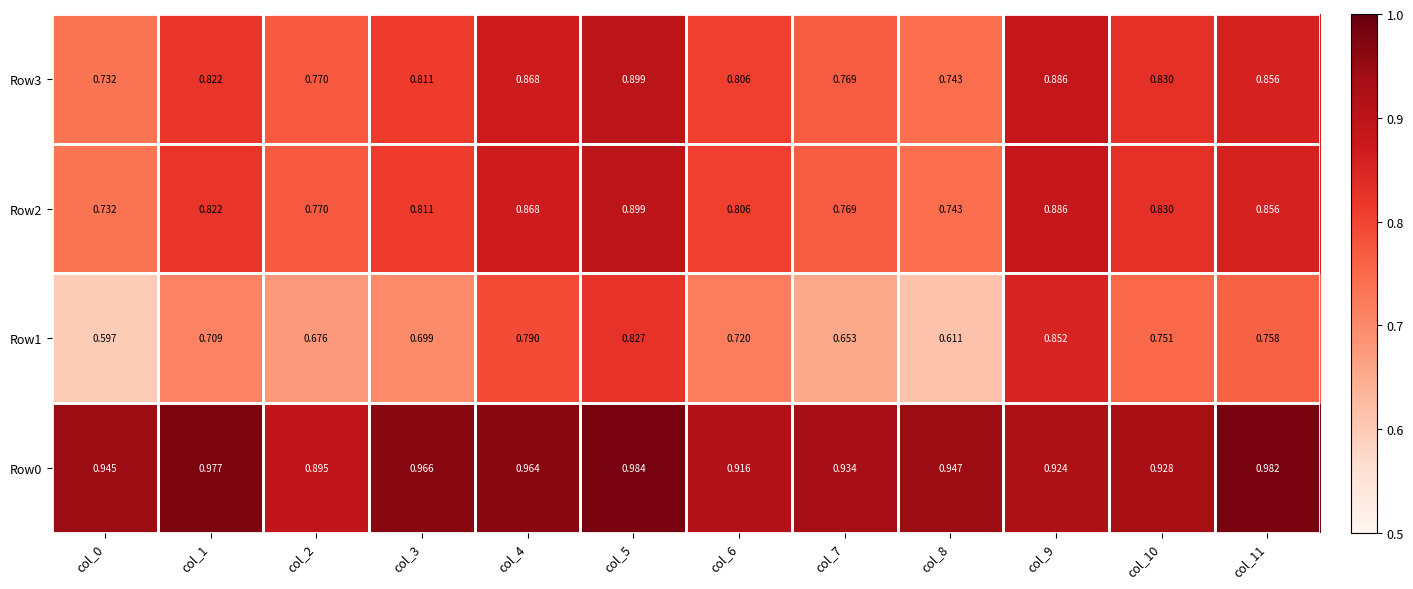

At which category does the chart reach its peak across all series?

col_5